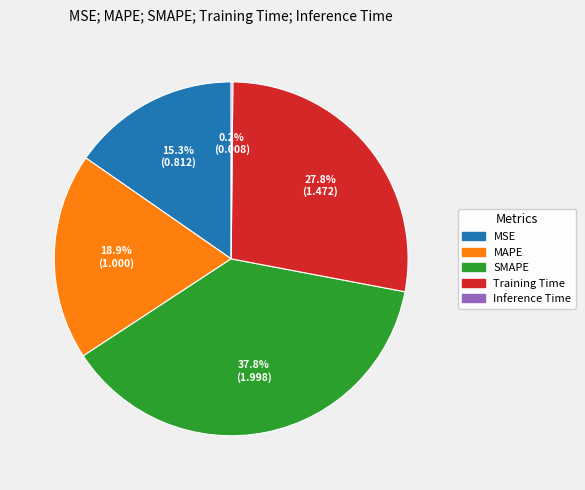

What portion of the pie excludes SMAPE?

62.2%